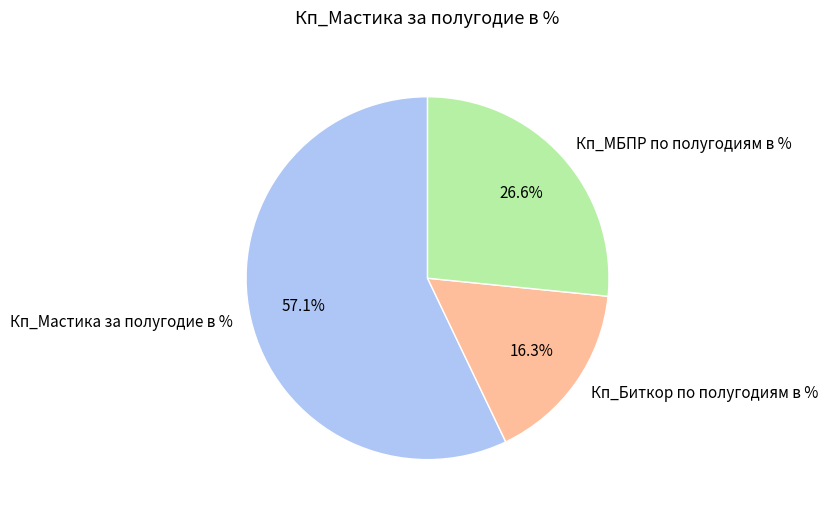

Between Кп_Биткор по полугодиям в % and Кп_МБПР по полугодиям в %, which is larger?

Кп_МБПР по полугодиям в %